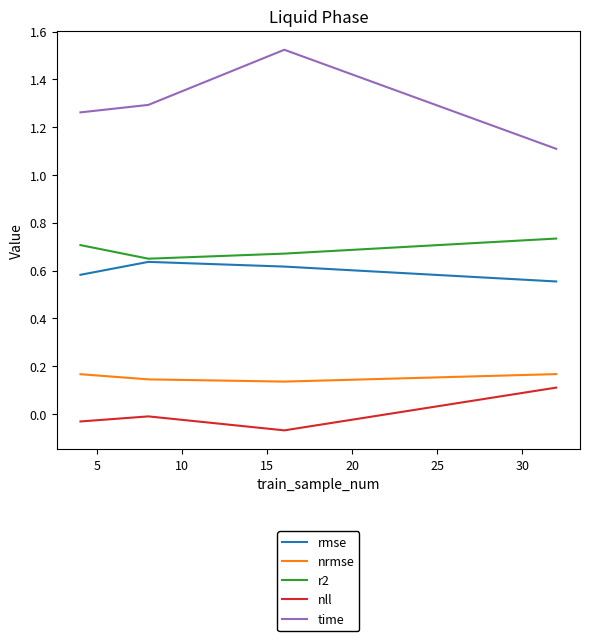

Which series has the largest range (max minus min)?

time